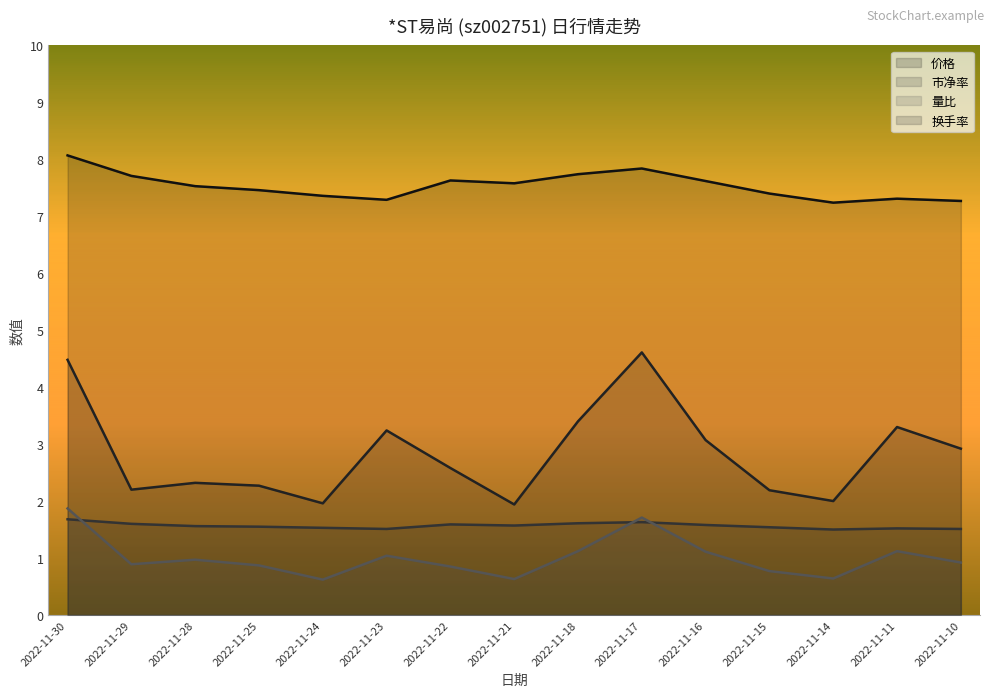

Is the value of 市净率 at 2022-11-14 greater than the value of 换手率 at 2022-11-22?

No